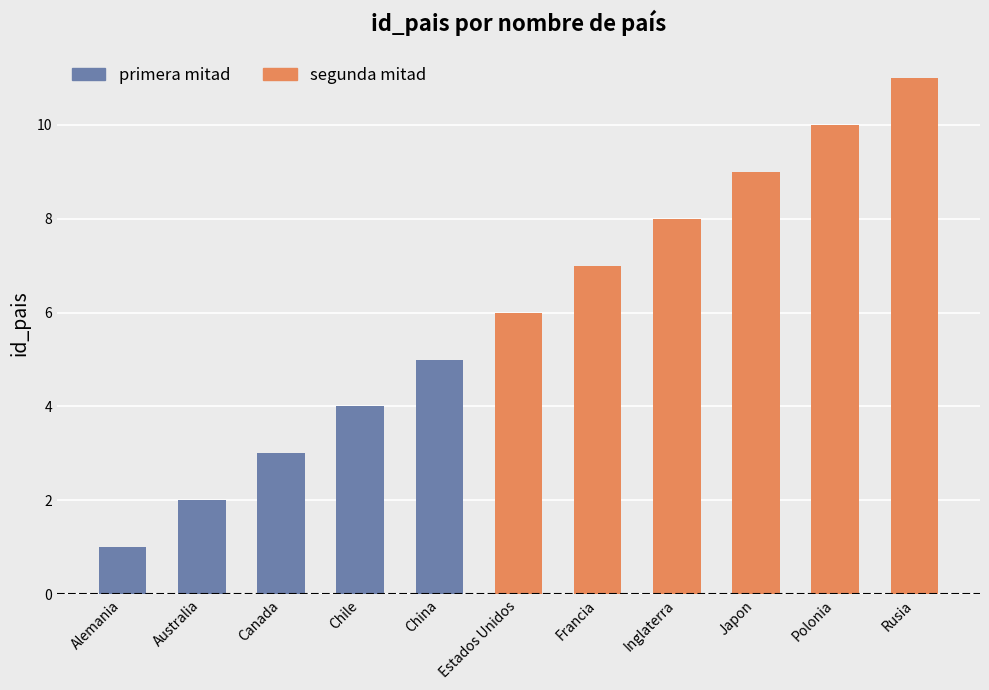

What is the maximum value shown in the chart?

11